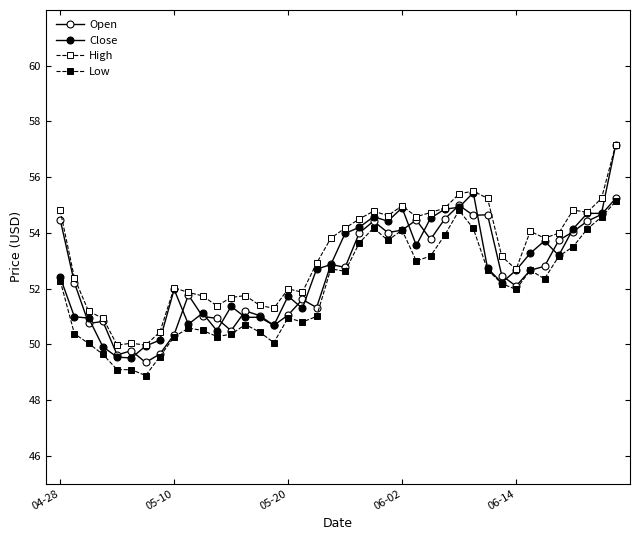

How many series are shown in this chart?

4